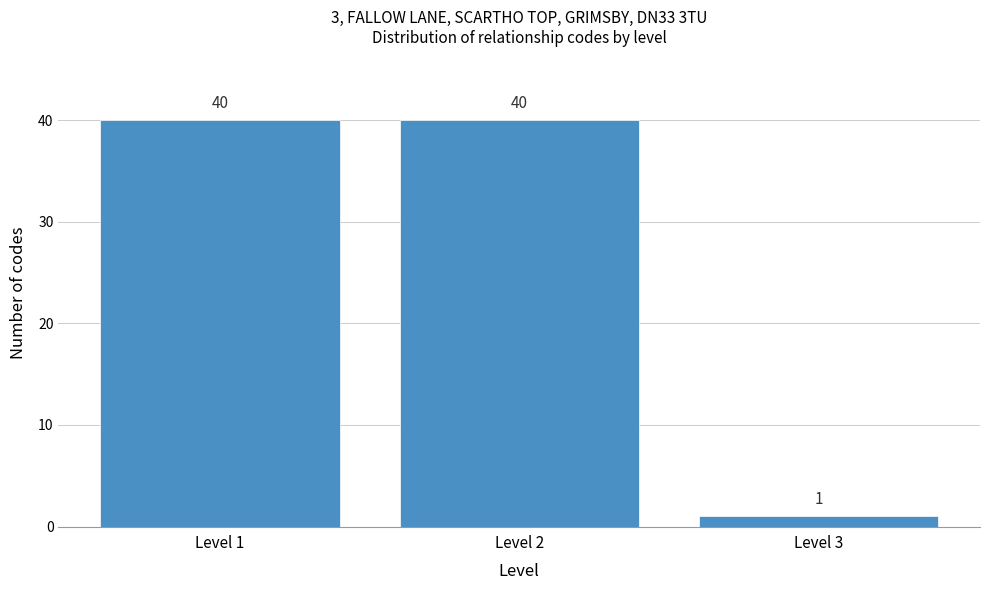

Reading left to right, transcribe all the data shown in this chart.

40	40	1